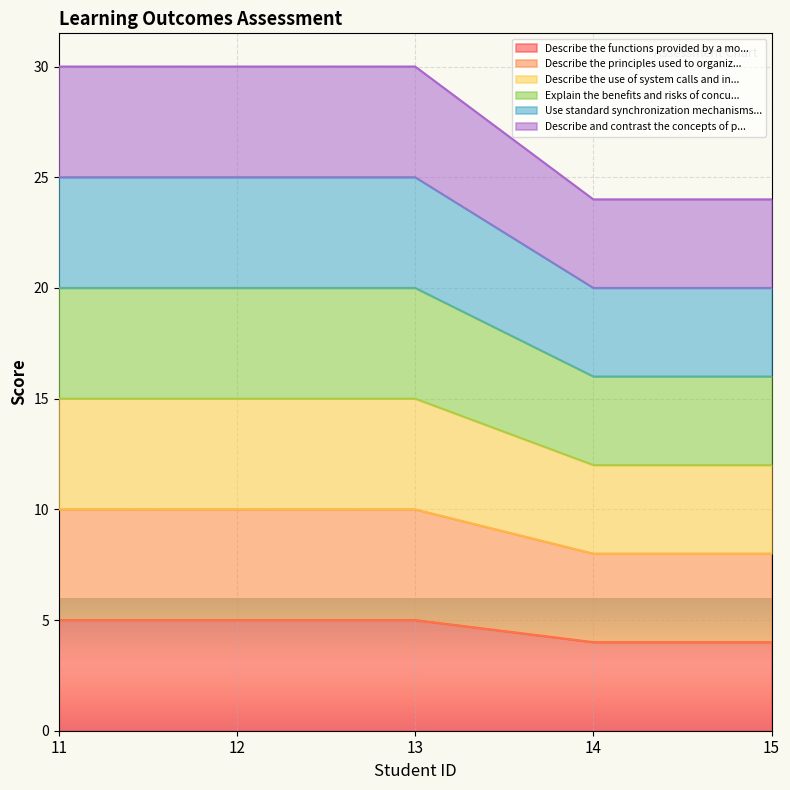

True or false: Describe the functions provided by a mo... and Describe the use of system calls and in... cross at least once.

False